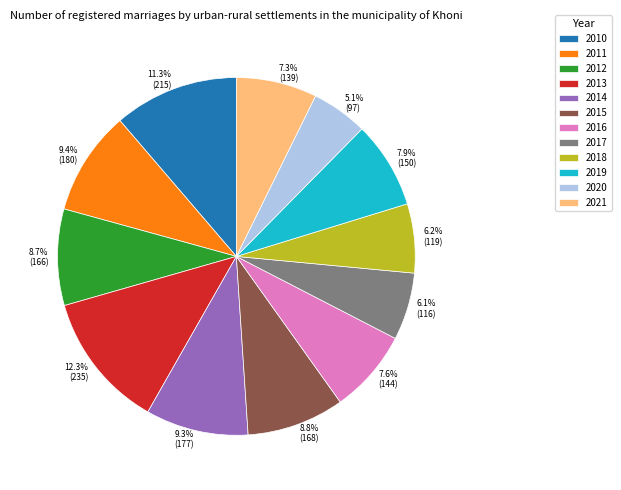

What portion of the pie excludes 2019?

92.1%